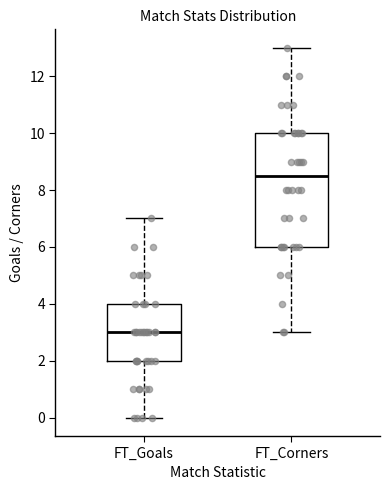

Reading left to right, read every box against the y-axis: the position of its median line, the range the box covers, and the ends of its whiskers. The values are not printed on the chart, so give them approximately, as read against the axis.

FT_Goals: median 3.0, box 2.0 to 4.0, whiskers 0.0 to 7.0
FT_Corners: median 8.6, box 6.0 to 10.0, whiskers 3.0 to 13.0